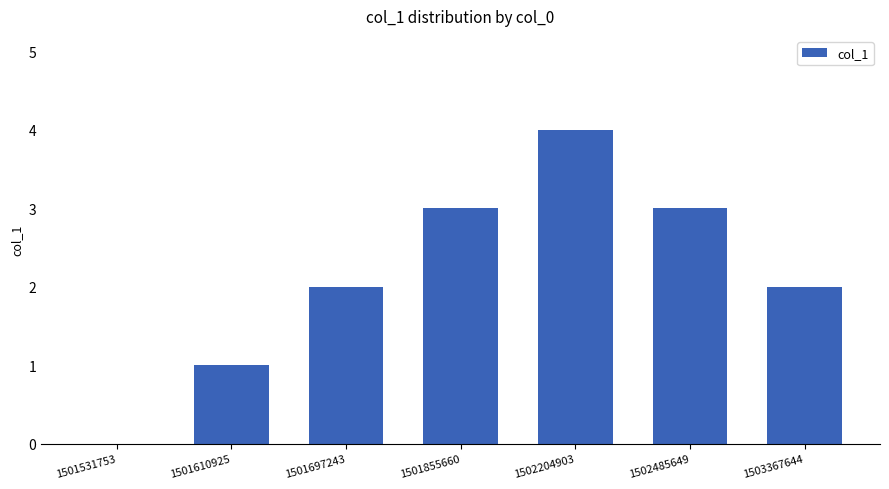

The value at 1501697243 is 2. True or false?

True